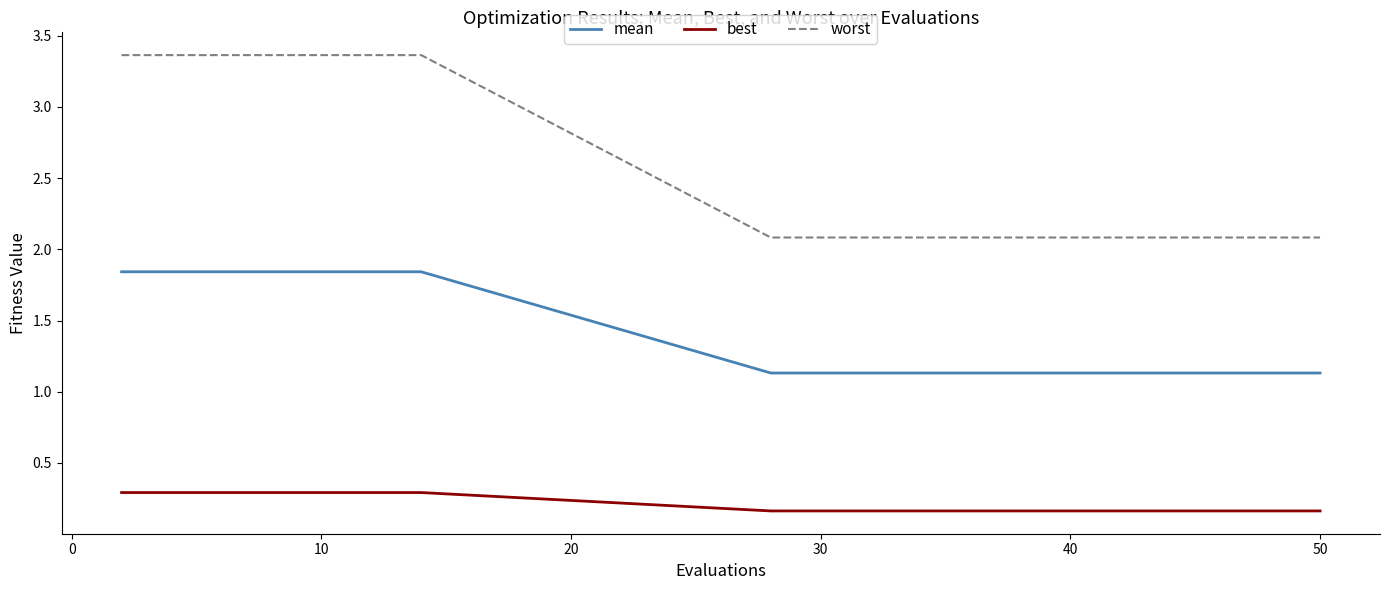

Which series has the widest spread of values?

worst